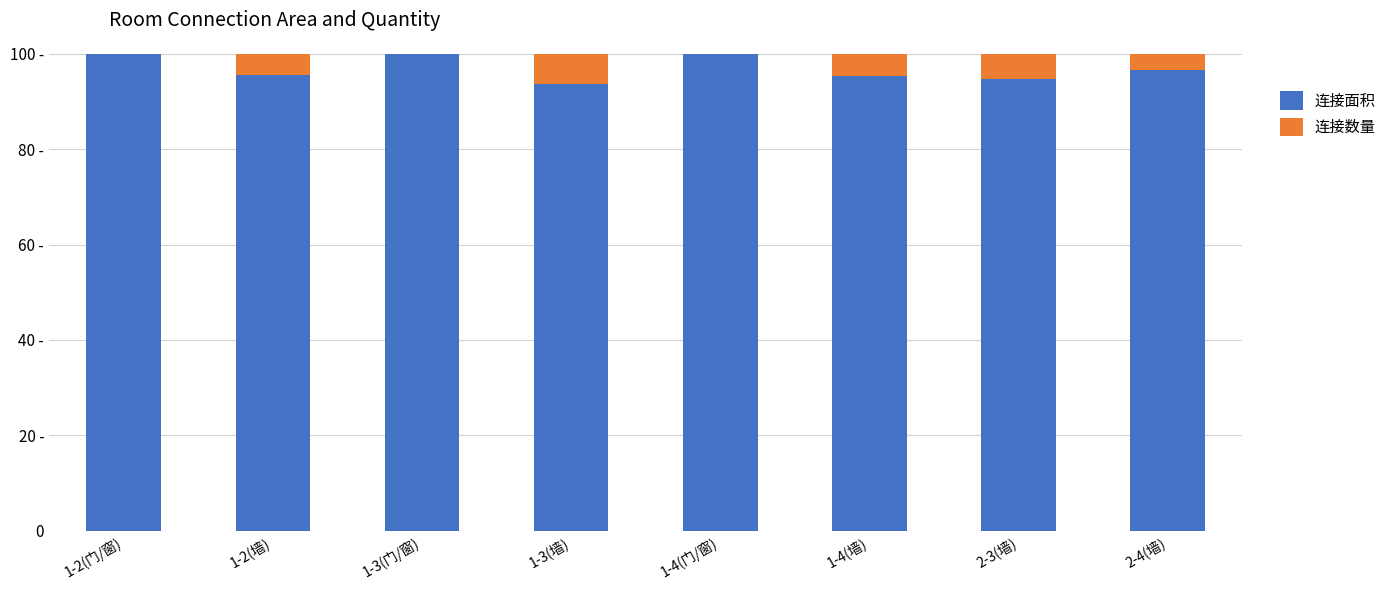

What are all the series names shown in the legend?

连接面积, 连接数量